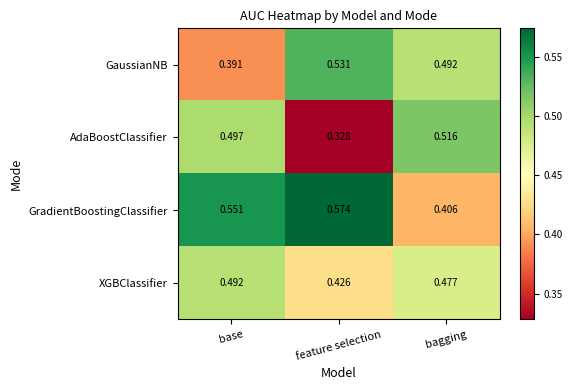

Where is AdaBoostClassifier nearest to the value 0?

feature selection